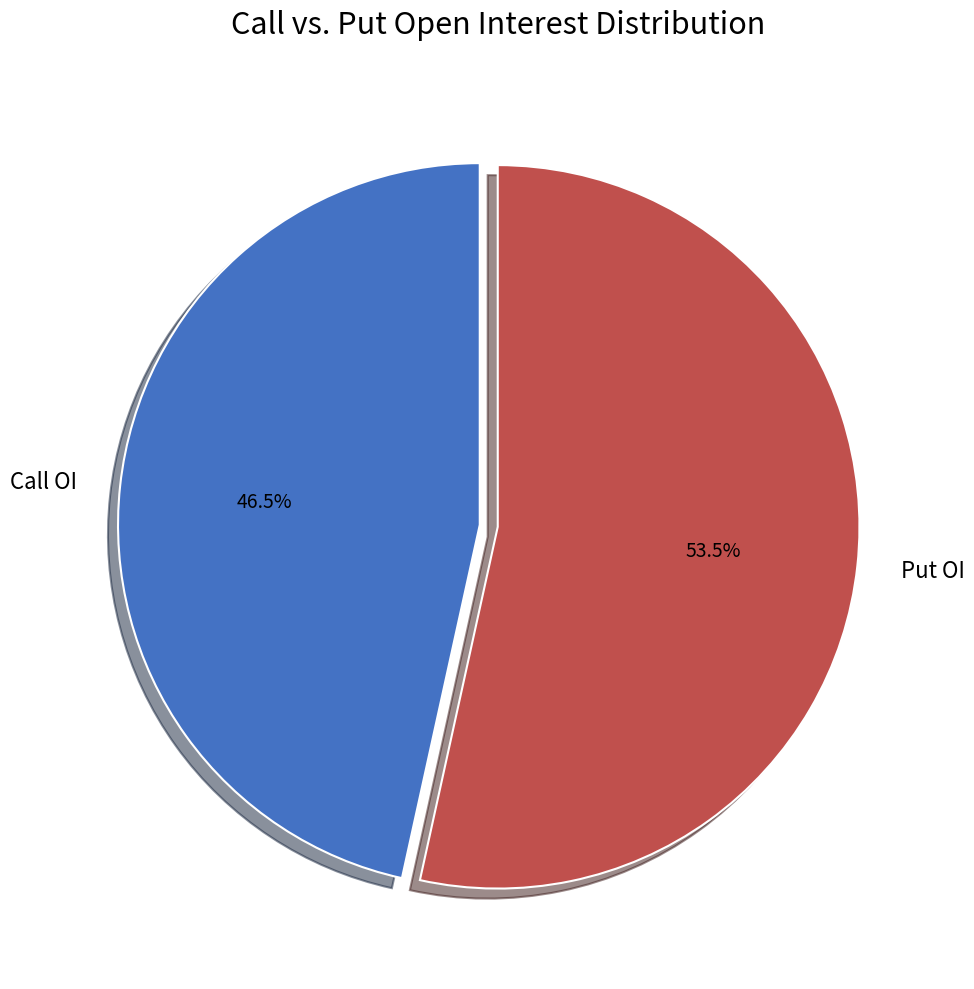

Which slice is the largest?

Put OI